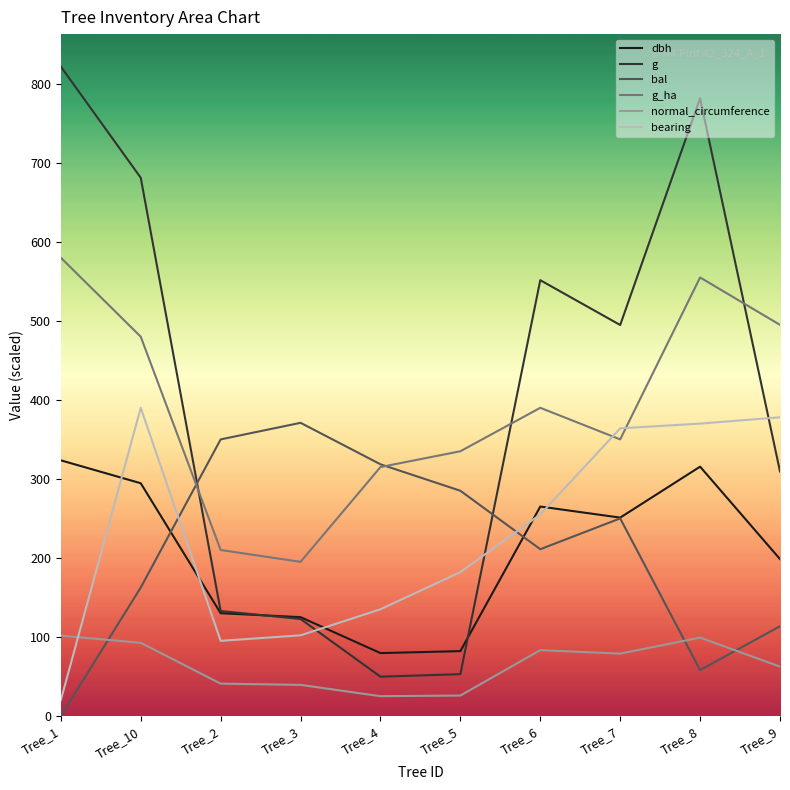

What is the sum of the bearing values at Tree_2 and Tree_7?

459.0